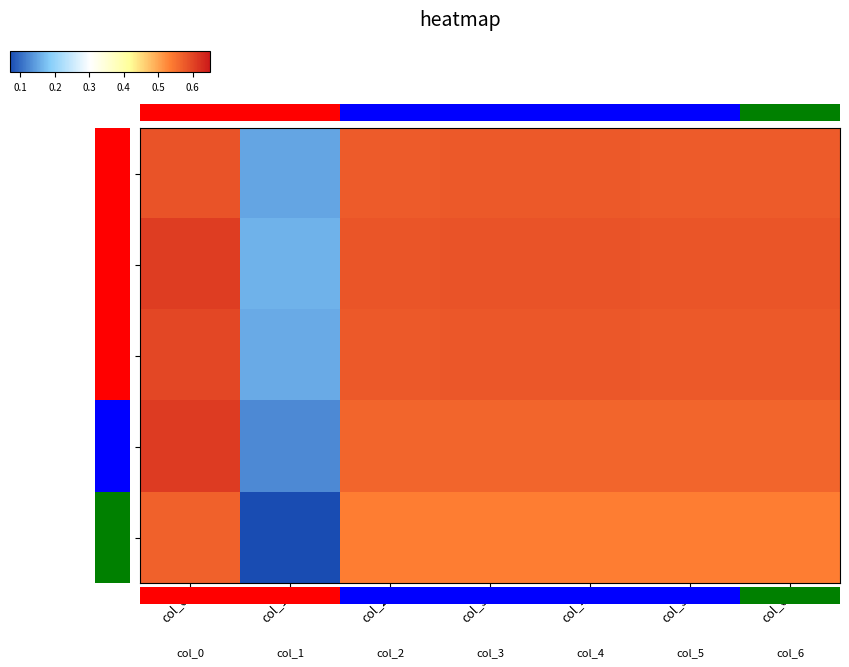

Which series has the largest range (max minus min)?

row_4